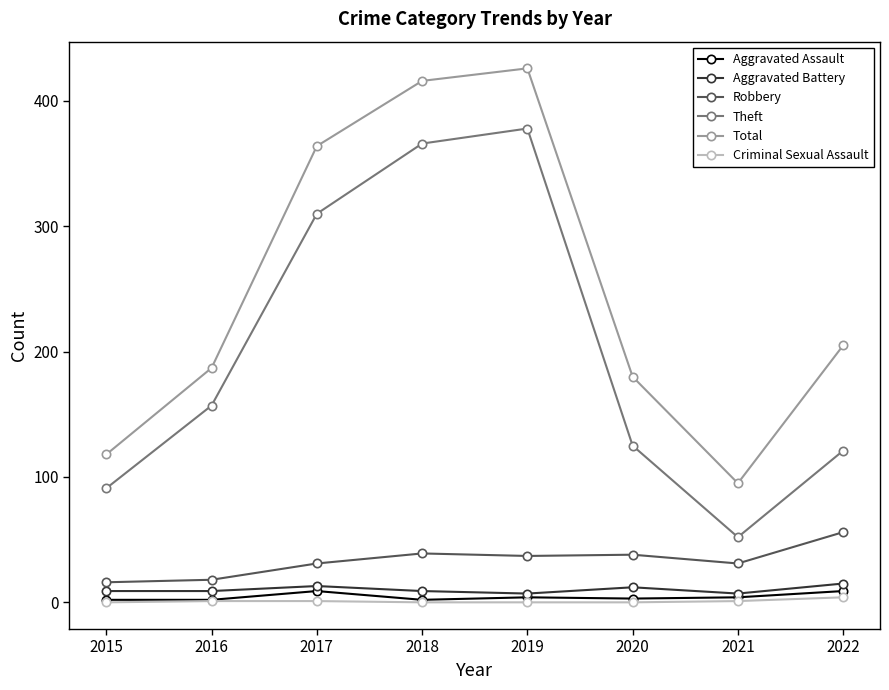

Which category has the lowest value in the Total series?

2021